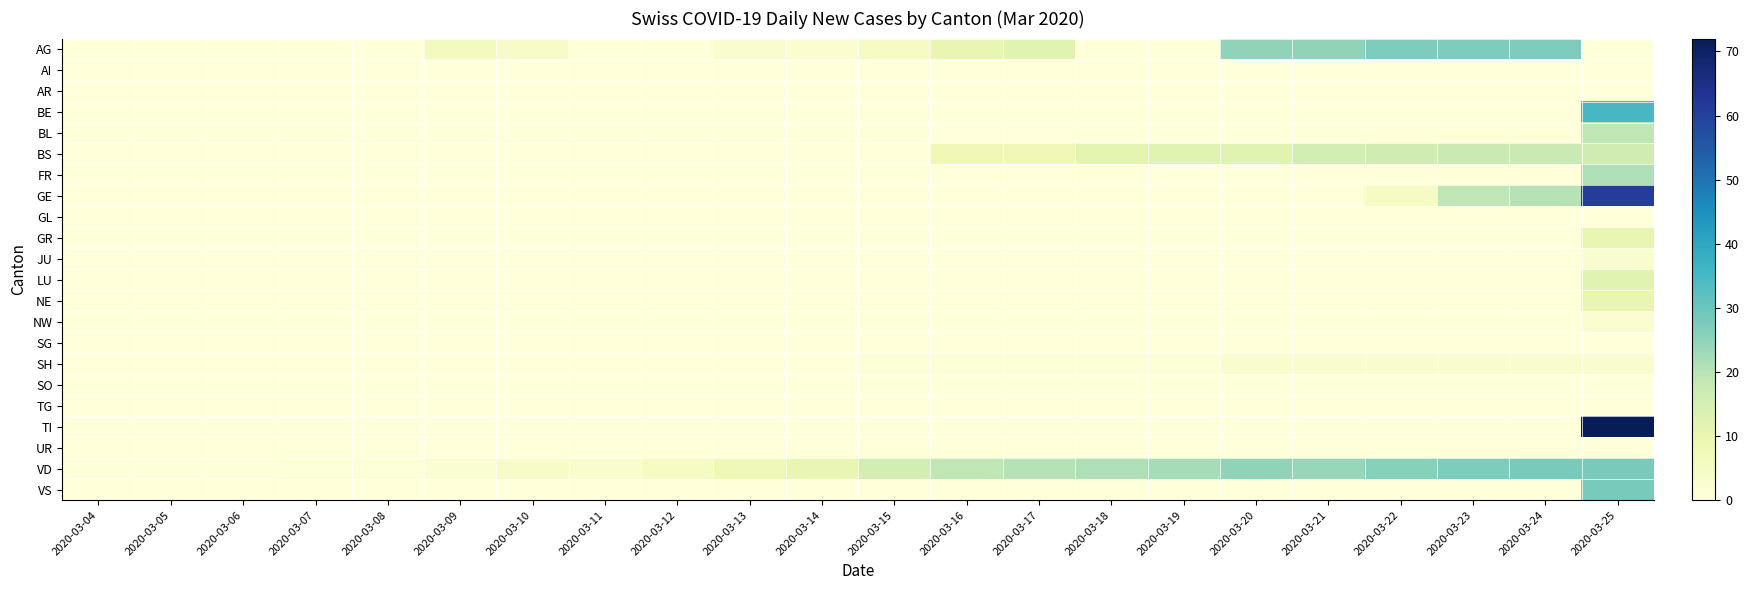

How many series are shown in this chart?

22